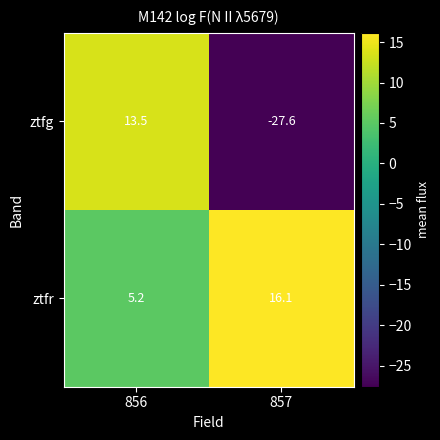

What is the sum of the ztfr values at 856 and 857?

21.3